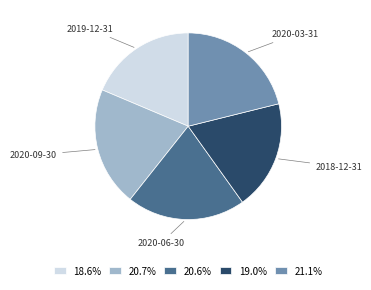

Which has a higher value, 2020-03-31 or 2018-12-31?

2020-03-31